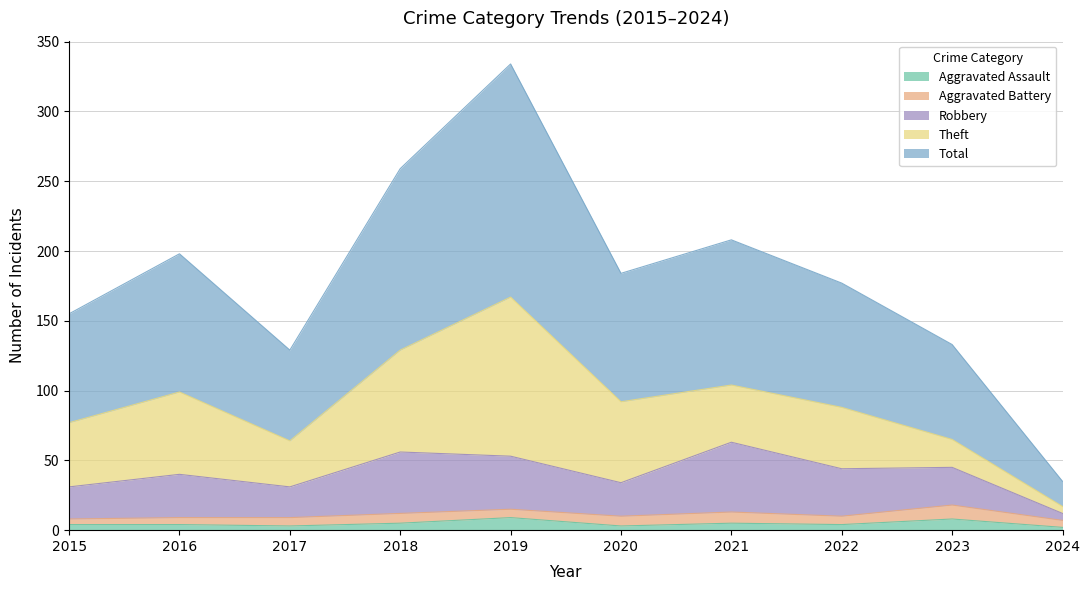

Does the chart display data point markers on the line(s)?

No